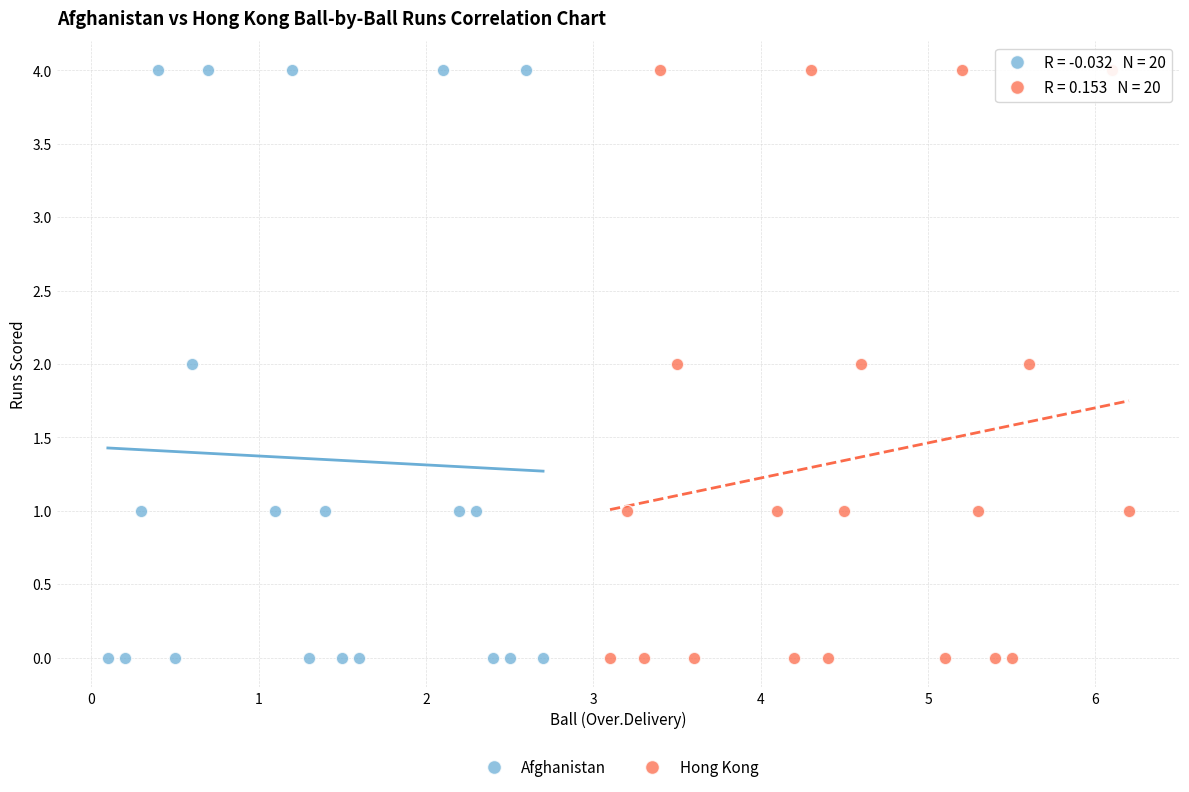

What are all the series names shown in the legend?

Afghanistan, Hong Kong